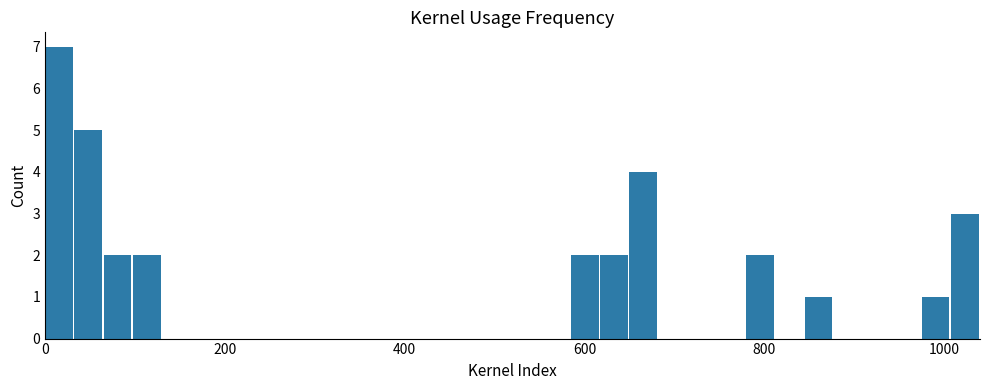

Around what value on the x-axis is the tallest bar? Give the approximate position of its centre, as read against the axis.

20